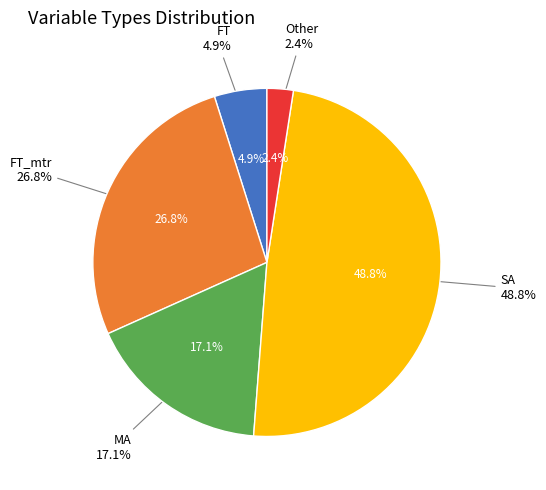

What is the smallest slice in the pie chart?

Other